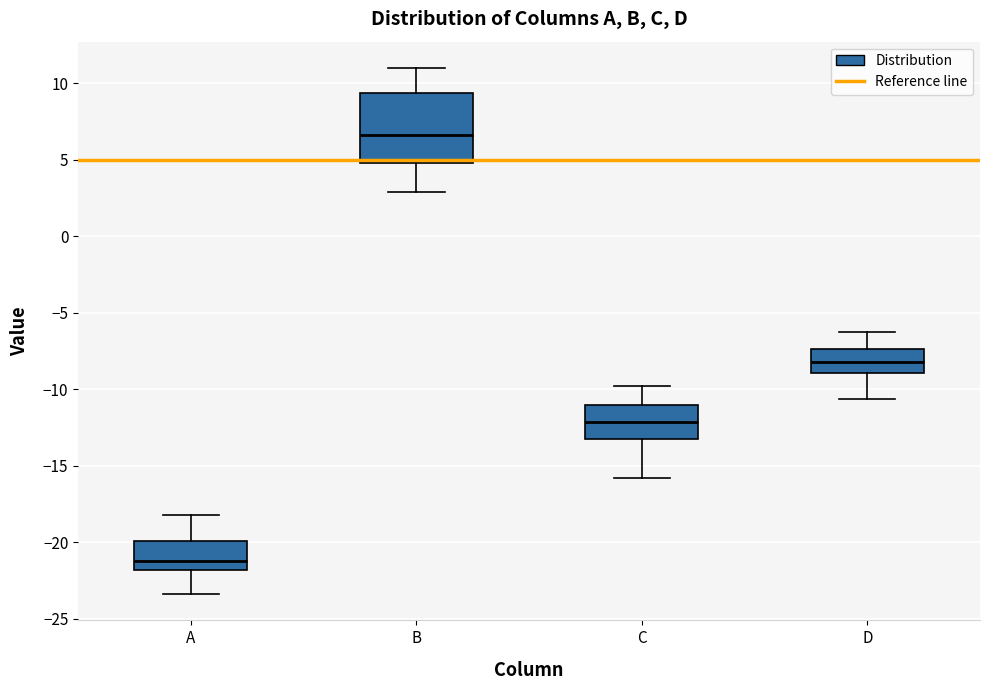

Reading left to right, transcribe this box plot: for each box, give where its median line is, the range the box spans, and where its two whiskers end, as read against the y-axis. The values are not printed on the chart, so give them approximately, as read against the axis.

A: median -21.0, box -22.0 to -20.0, whiskers -23.5 to -18.0
B: median 6.5, box 5.0 to 9.5, whiskers 3.0 to 11.0
C: median -12.0, box -13.0 to -11.0, whiskers -16.0 to -10.0
D: median -8.0, box -9.0 to -7.5, whiskers -10.5 to -6.5